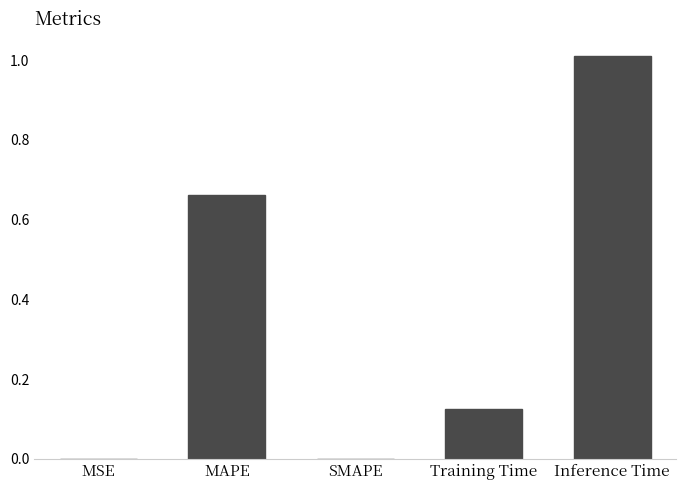

What is the sum of the values at SMAPE and Inference Time?

1.0